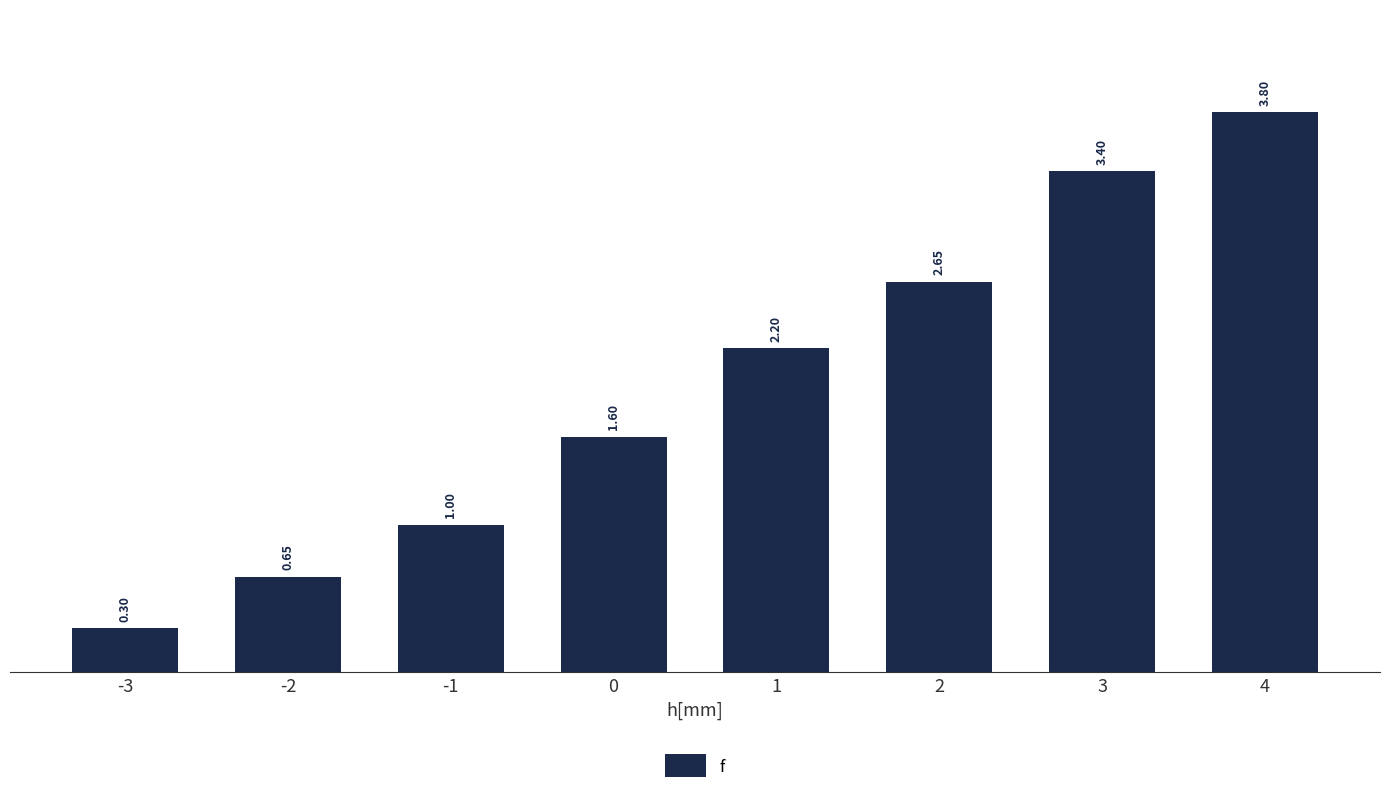

Is it true that the value at 4 is 3.8?

True